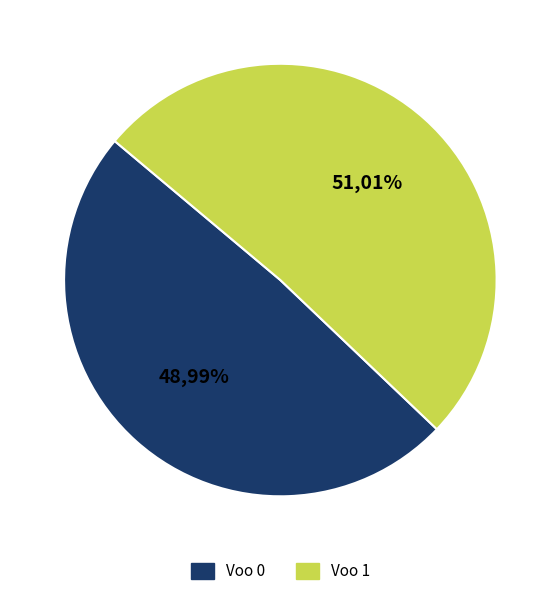

Is there any slice that represents more than half of the pie?

Yes